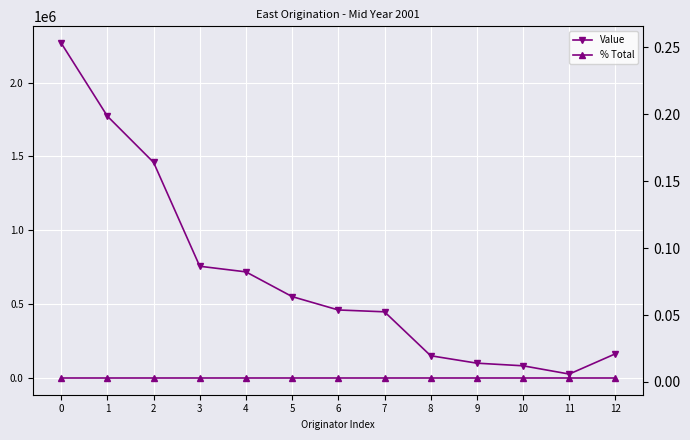

Is it true that % Total equals 0.0 at 4?

False